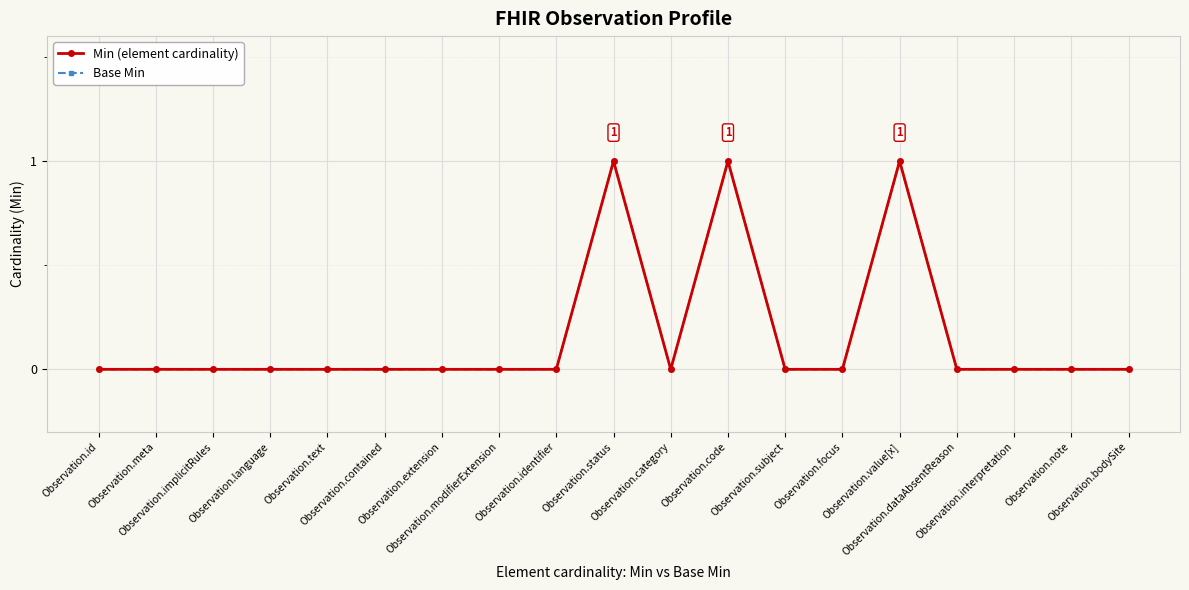

Does the chart have visible grid lines?

Yes